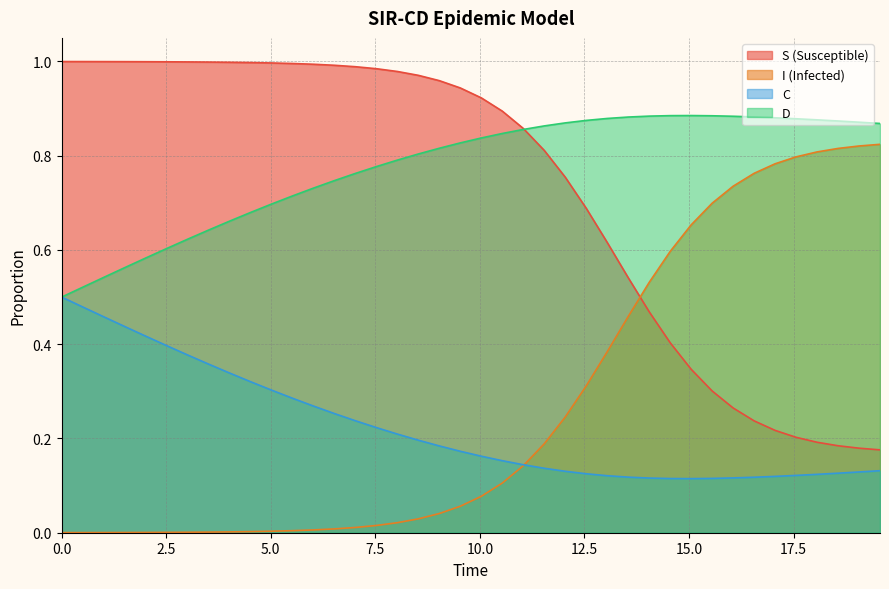

What is the difference between the maximum and minimum values in the C series?

0.4